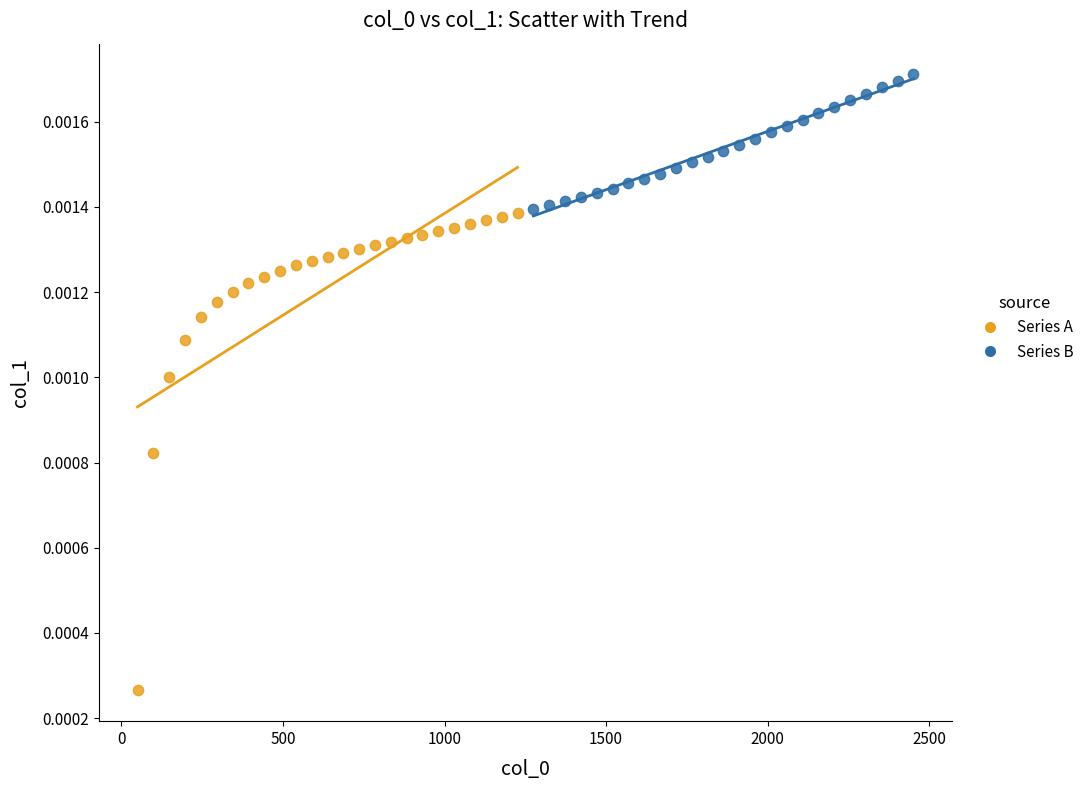

Which series reaches the maximum Y coordinate?

Series B